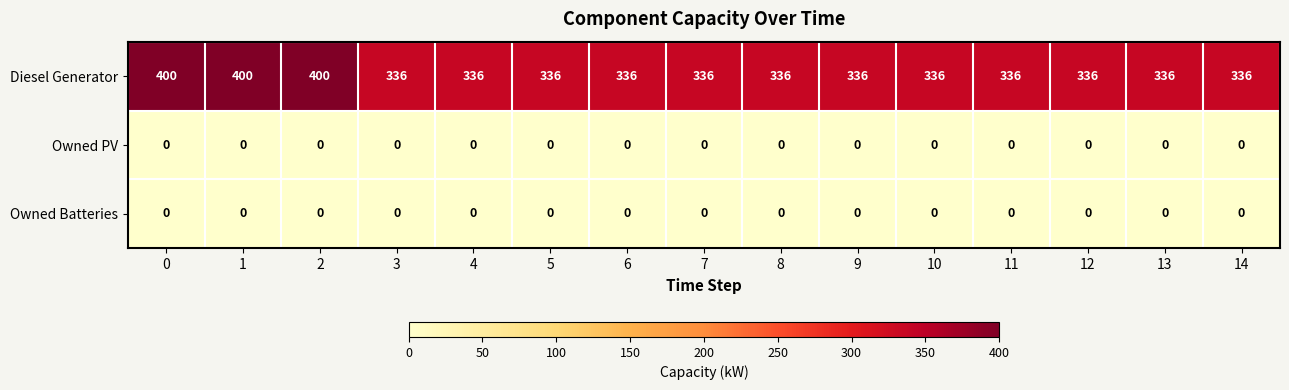

The value of Owned PV at 2 is 0. True or false?

True